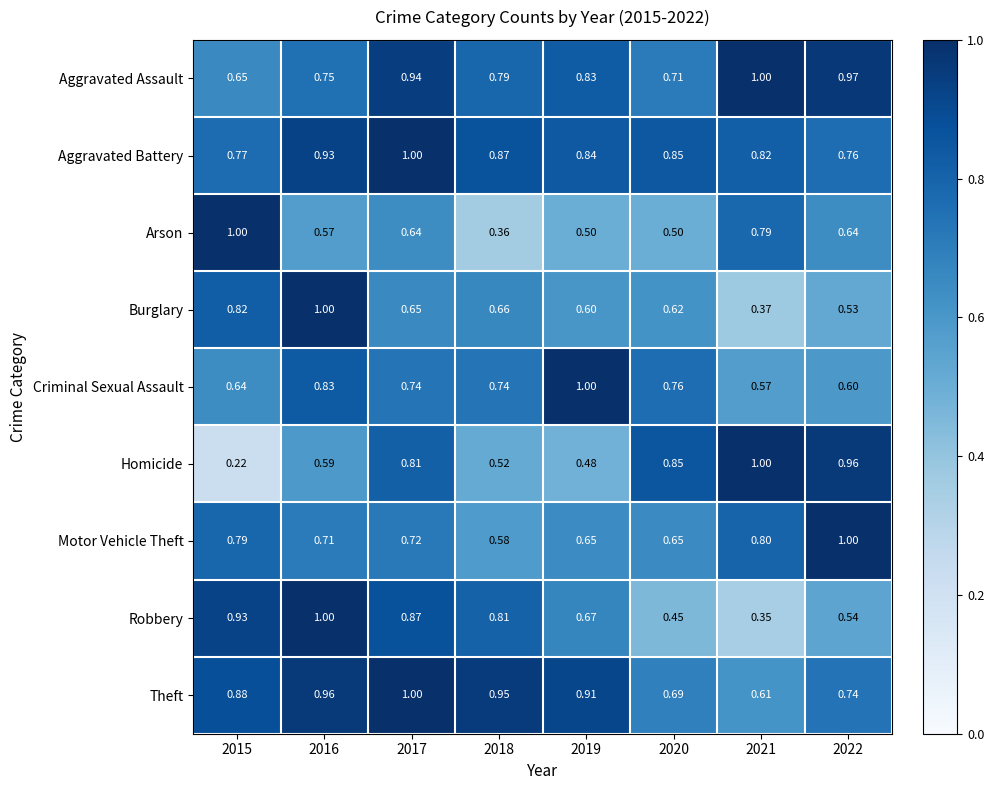

How many categories are shown in the chart?

8